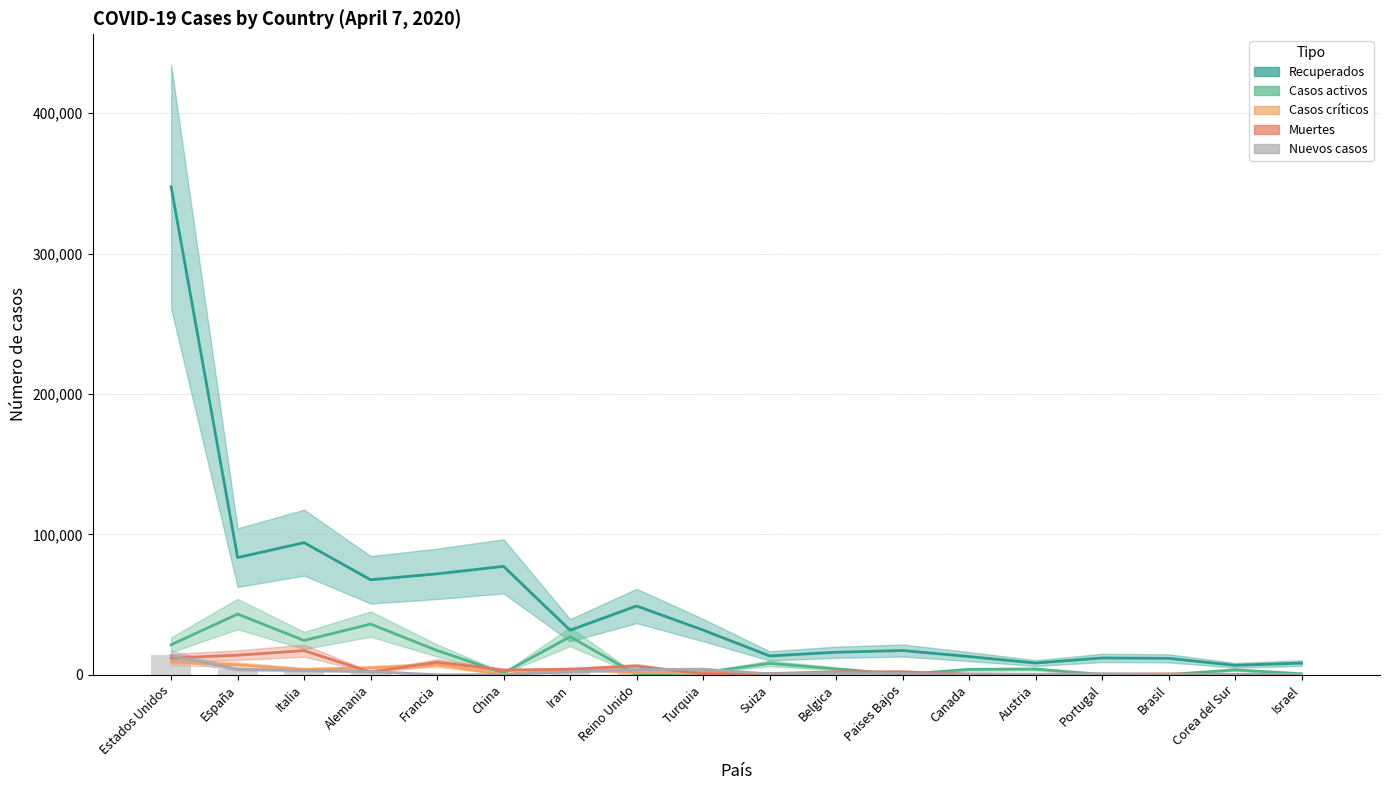

Between Iran and Corea del Sur, which series saw the biggest shift?

Recuperados